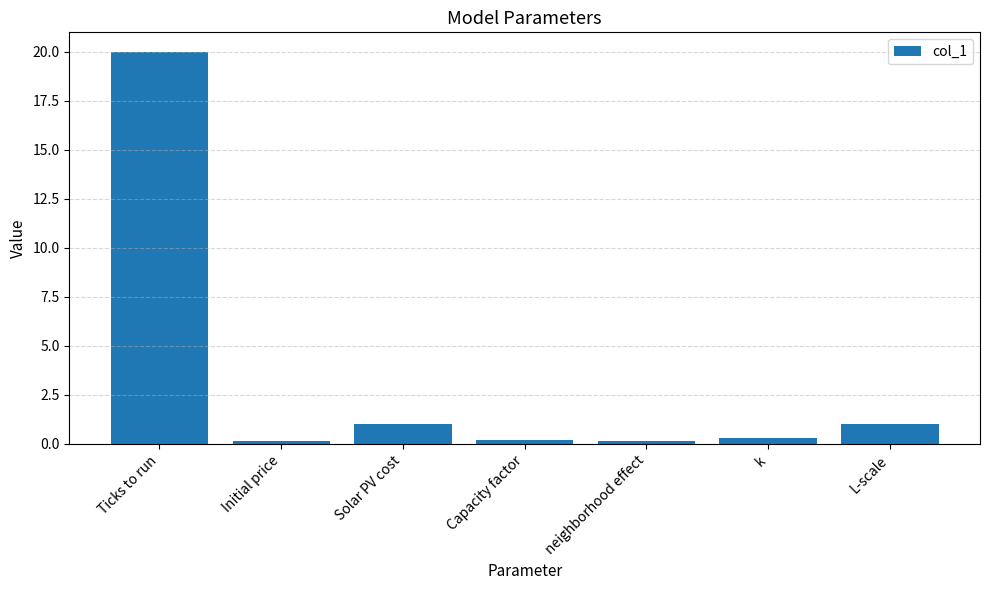

Does the chart contain any negative values?

No